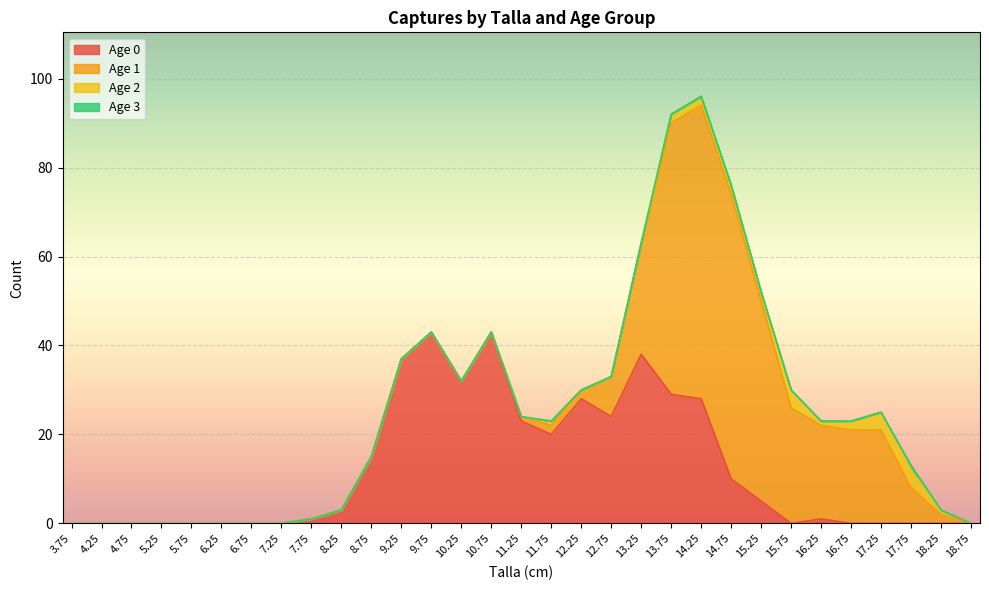

What is the difference between the highest and lowest values at 13.75?

61